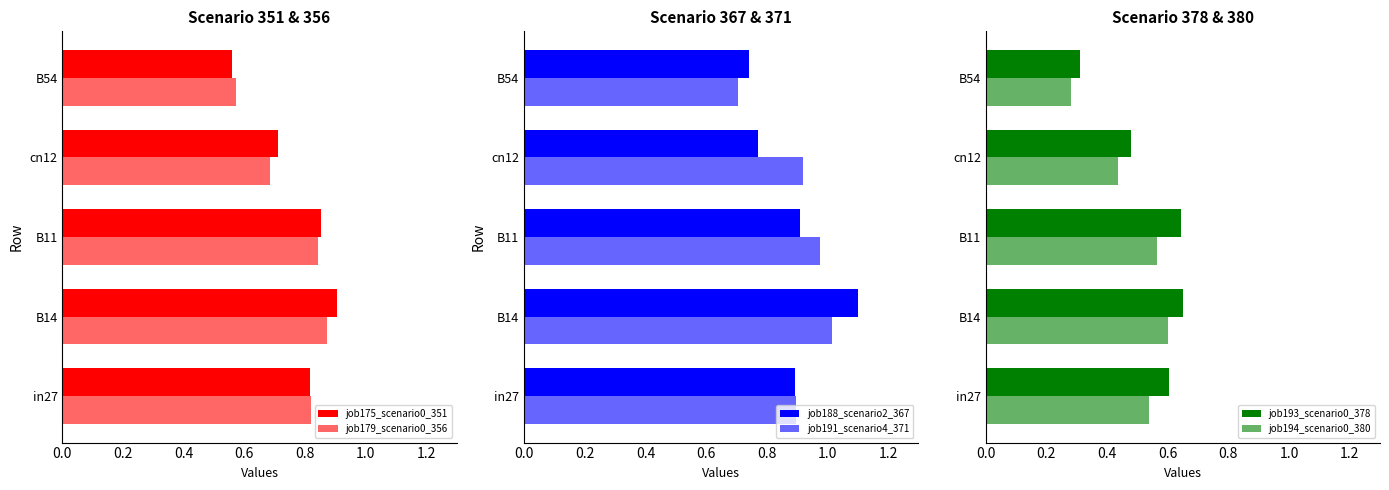

At how many categories does at least one series exceed 0?

5